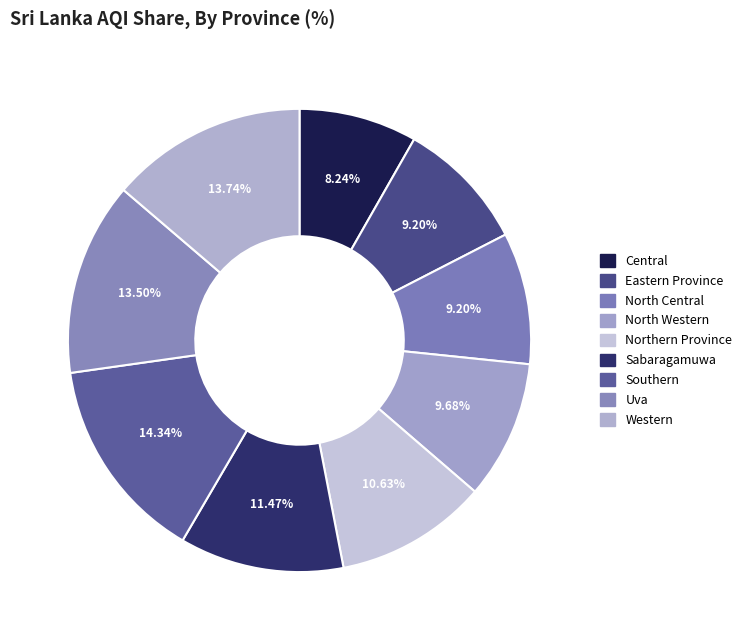

True or false: Uva accounts for 14% of the total.

True